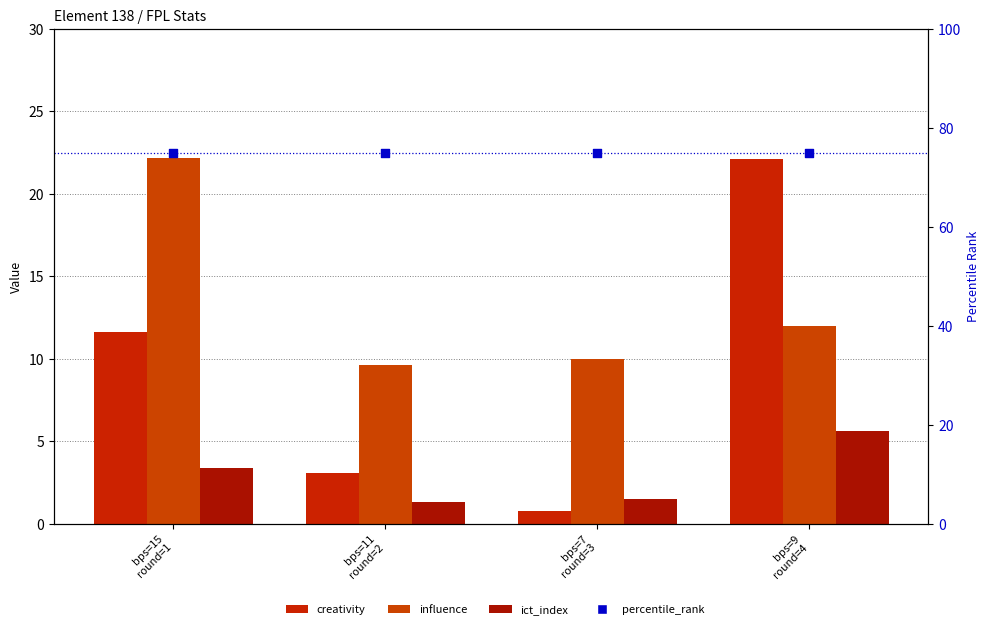

Is the value of influence at bps=15
round=1 greater than the value of creativity at bps=7
round=3?

Yes